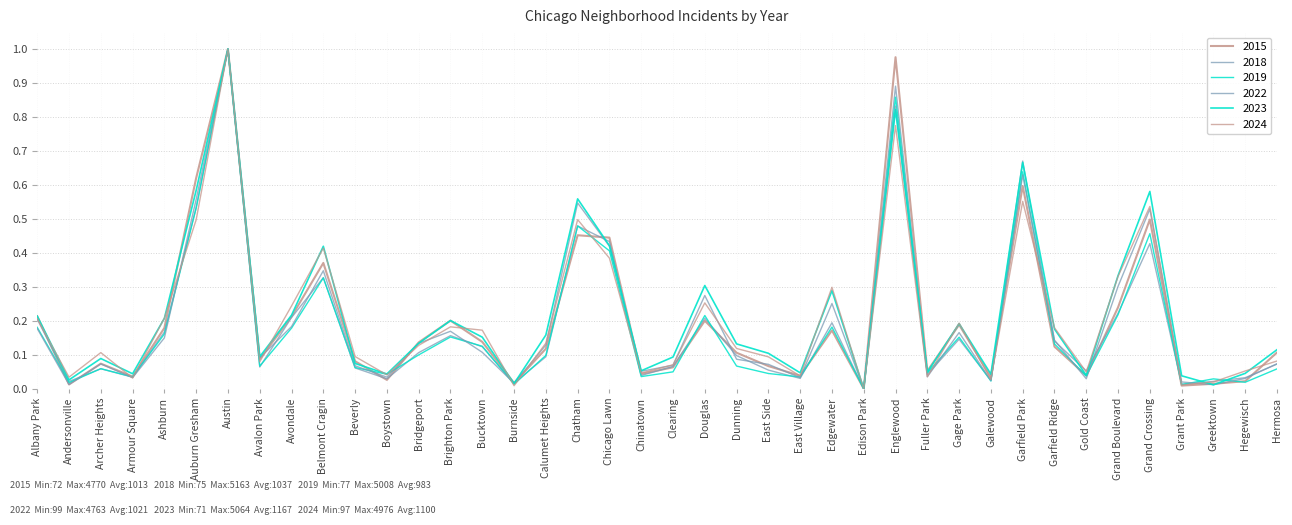

True or false: 2023 has a value of 0.0 at Armour Square.

True